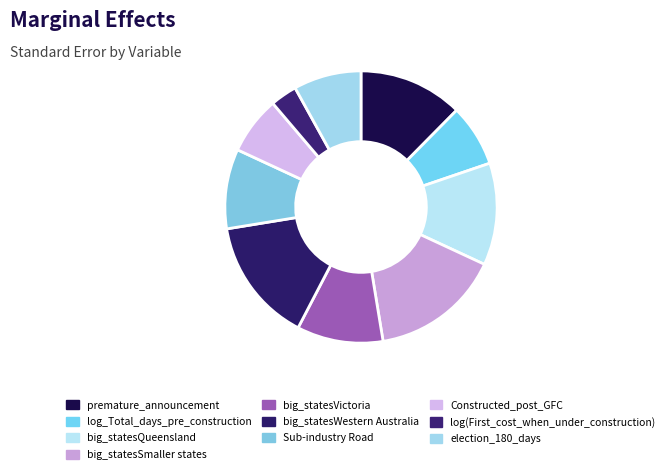

To the nearest percent, what is the difference between the Sub-industry Road and premature_announcement slice percentages?

3%